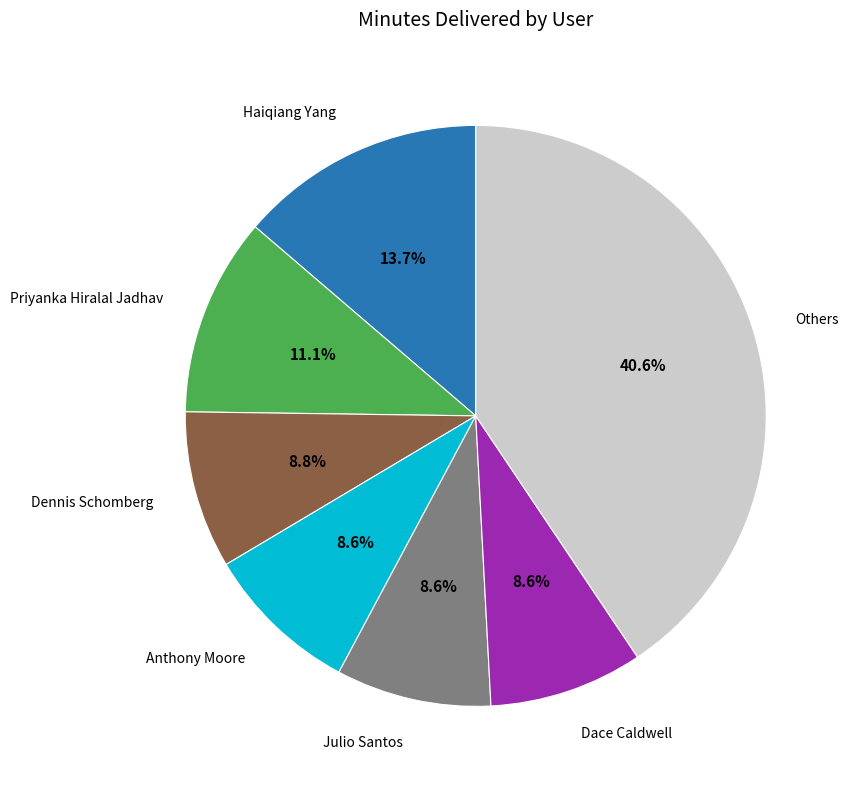

The Julio Santos slice represents 9% of the pie. True or false?

True